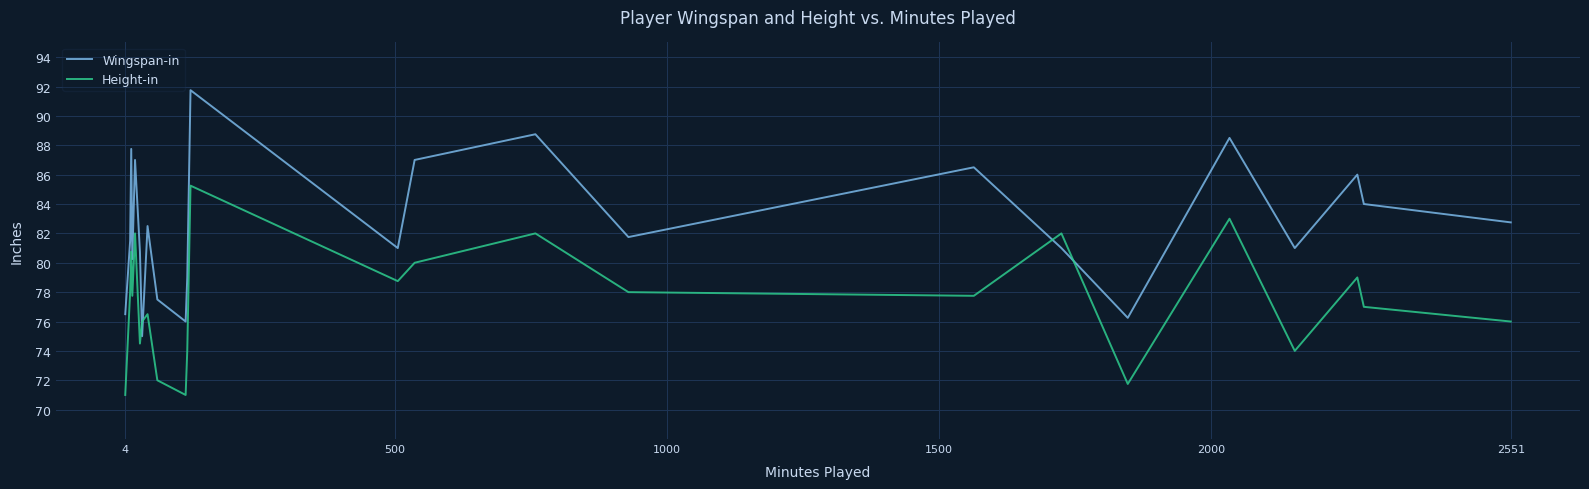

True or false: Wingspan-in and Height-in cross at least once.

True